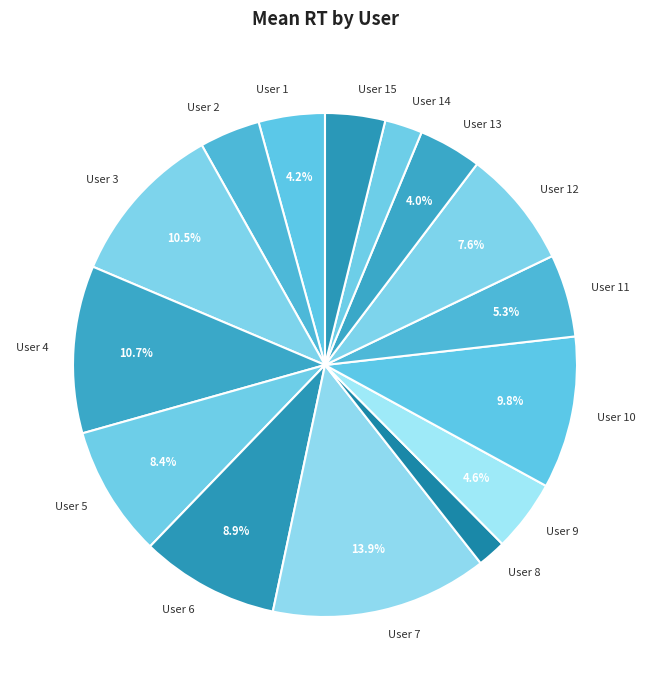

Which slice is the largest?

User 7